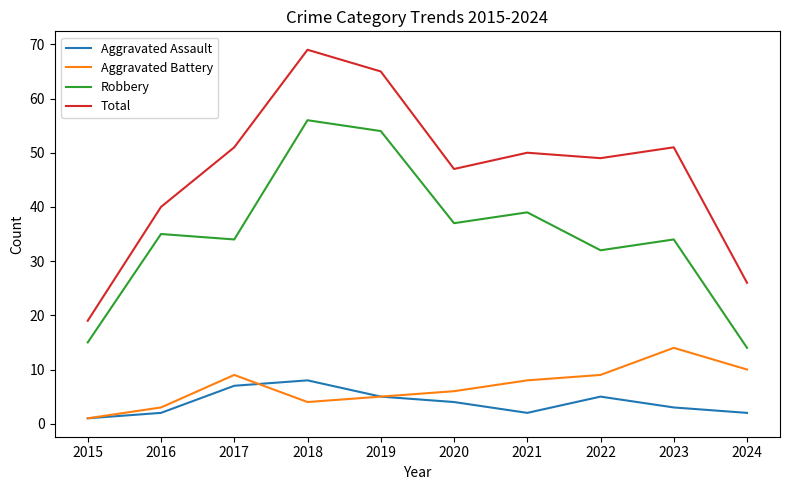

Rank the series by their maximum value, from highest to lowest.

Total, Robbery, Aggravated Battery, Aggravated Assault